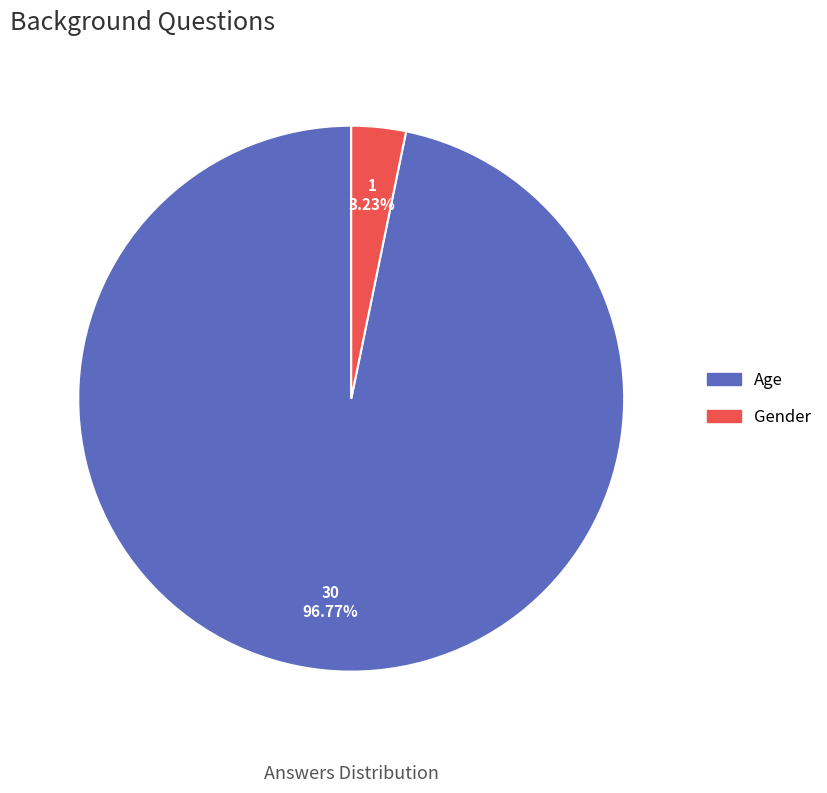

Is there a majority slice in this chart?

Yes